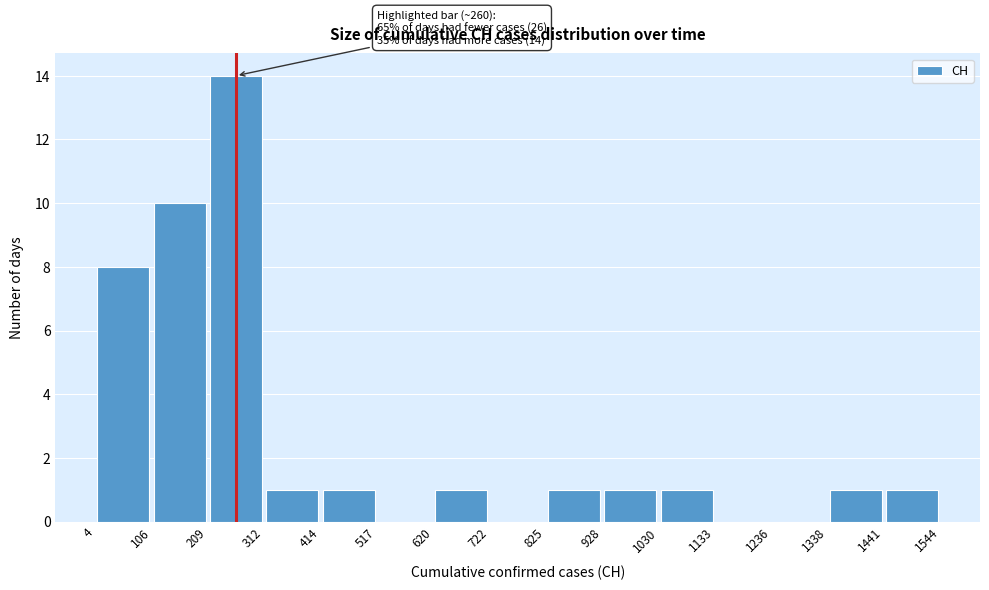

Which range on the x-axis has the tallest bar?

209 to 312